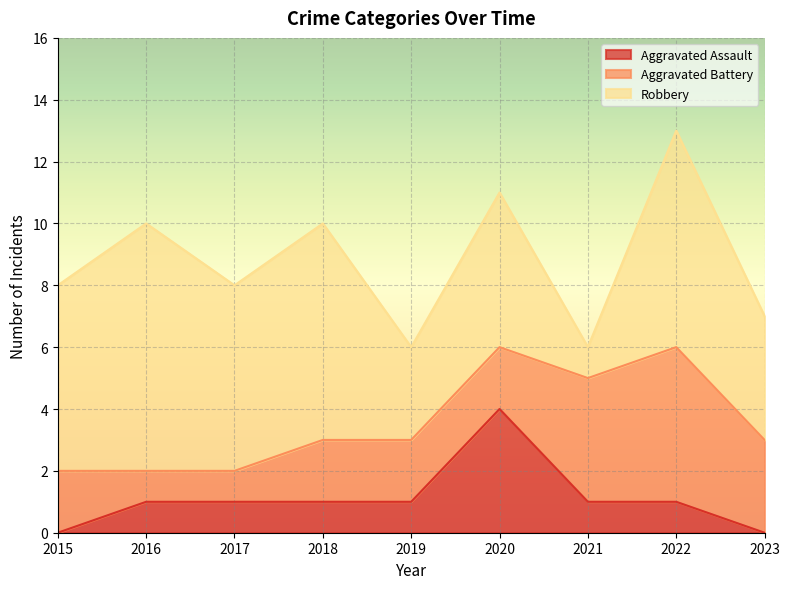

Reading left to right, list all the values displayed in this chart.

Aggravated Assault: 0	1	1	1	1	4	1	1	0
Aggravated Battery: 2	1	1	2	2	2	4	5	3
Robbery: 6	8	6	7	3	5	1	7	4